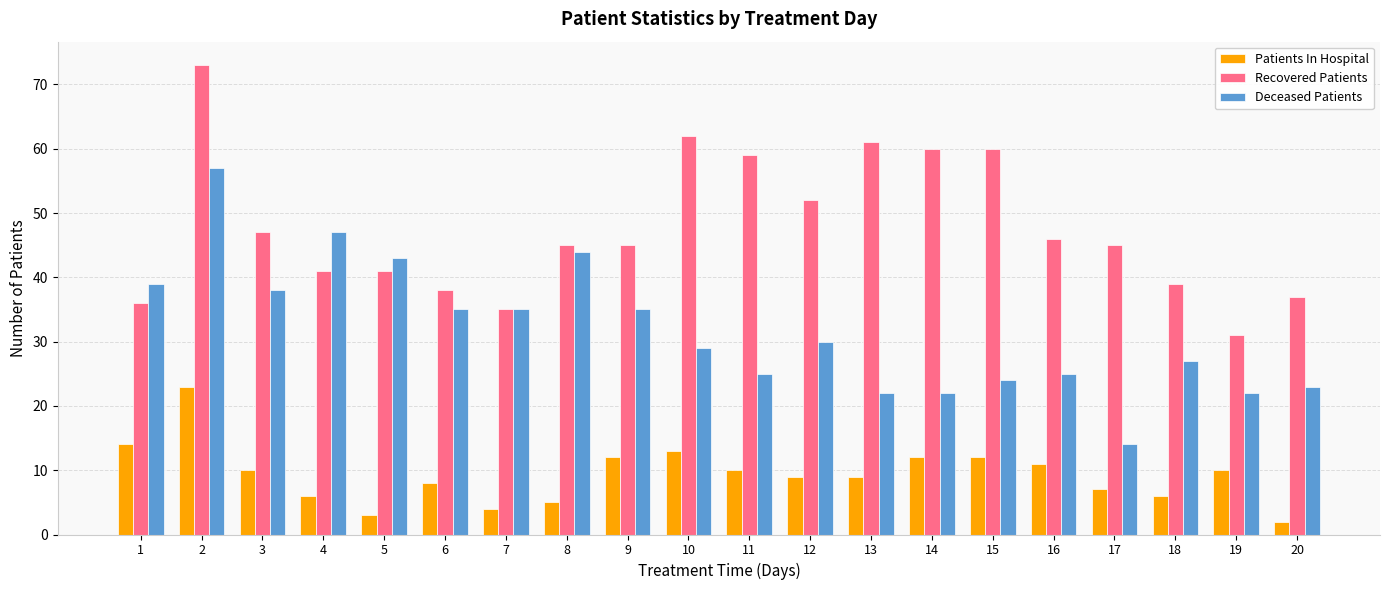

List the series in order of their peak value, lowest first.

Patients In Hospital, Deceased Patients, Recovered Patients